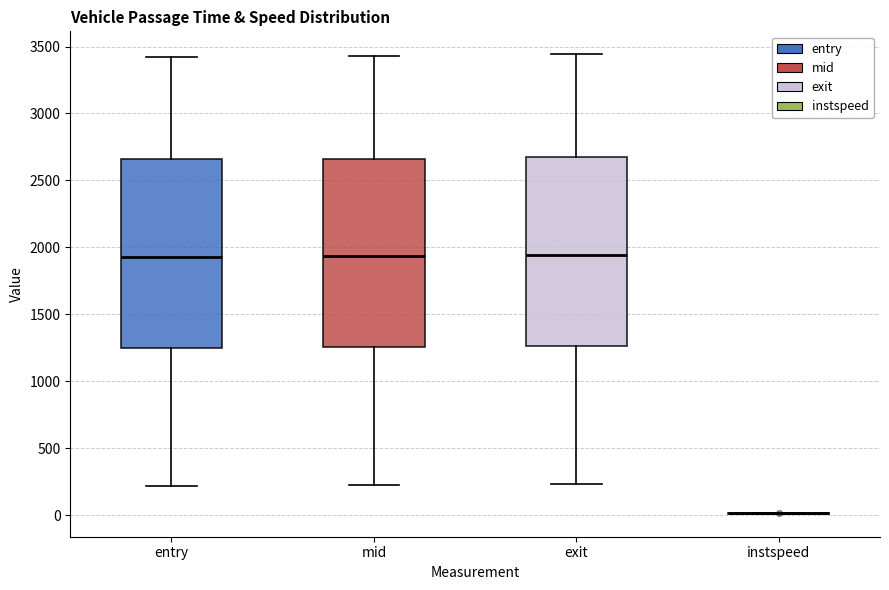

Reading left to right, read every box against the y-axis: the position of its median line, the range the box covers, and the ends of its whiskers. The values are not printed on the chart, so give them approximately, as read against the axis.

entry: median 1950, box 1250 to 2650, whiskers 200 to 3400
mid: median 1950, box 1250 to 2650, whiskers 200 to 3450
exit: median 1950, box 1250 to 2650, whiskers 250 to 3450
instspeed: box collapsed to a line at 0, whiskers 0 to 0